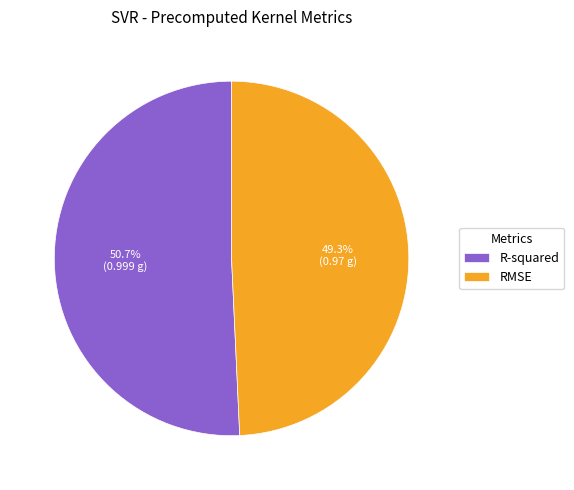

To the nearest percent, what is the combined percentage of RMSE and R-squared?

100%